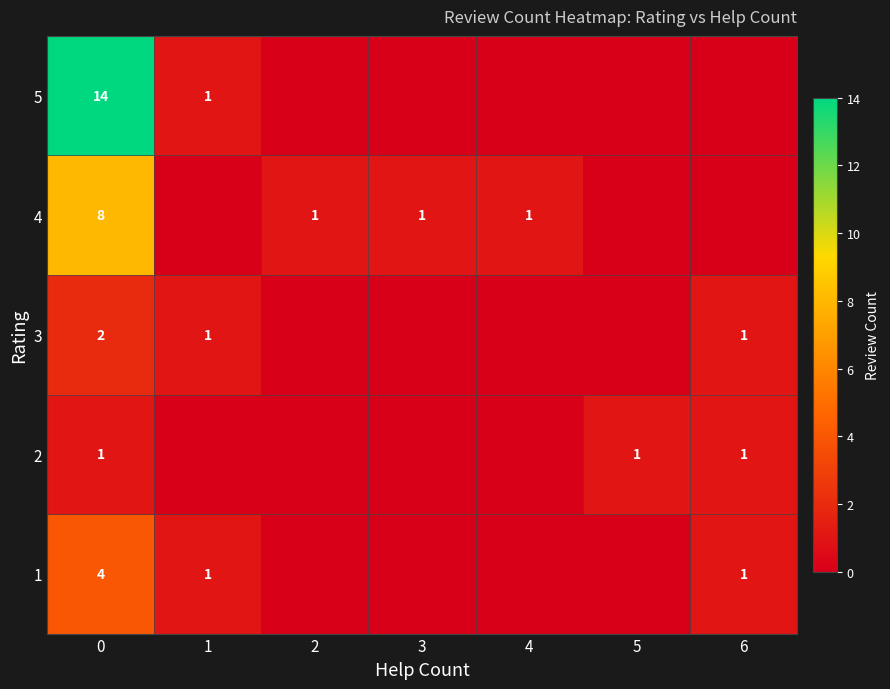

What is the spread (max minus min) of values at 6?

1